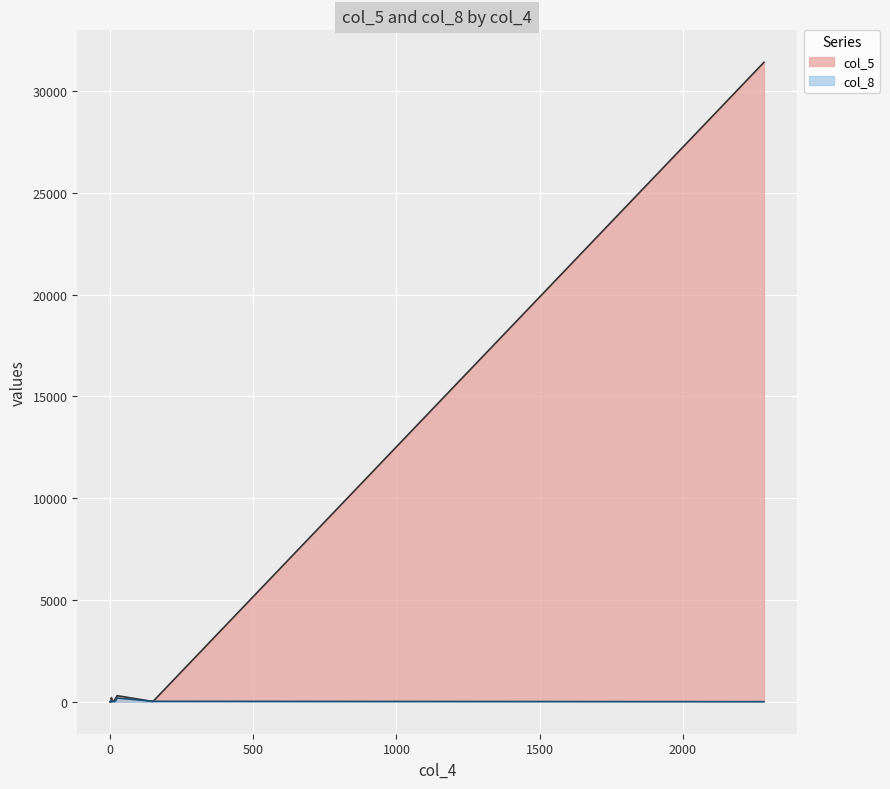

Read the value at 25, to the nearest 10.

10